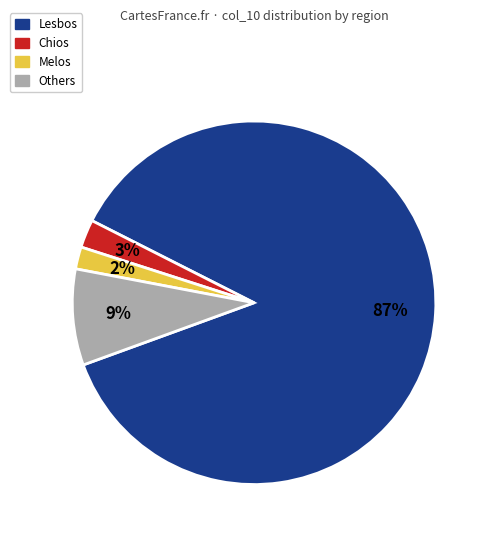

Rank the categories by value from highest to lowest.

Lesbos, Others, Chios, Melos